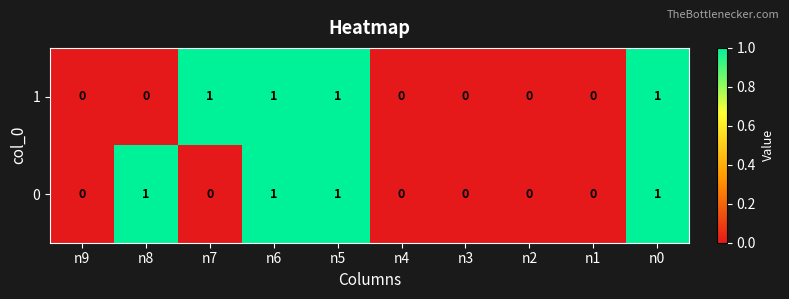

Reading left to right, list all the values displayed in this chart.

1: n9=0	n8=0	n7=1	n6=1	n5=1	n4=0	n3=0	n2=0	n1=0	n0=1
0: n9=0	n8=1	n7=0	n6=1	n5=1	n4=0	n3=0	n2=0	n1=0	n0=1